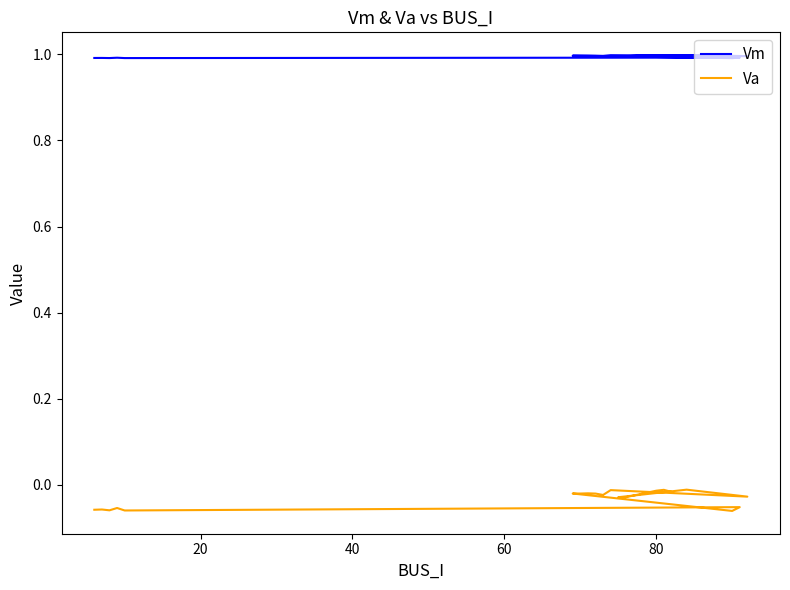

Which series has the largest range (max minus min)?

Va